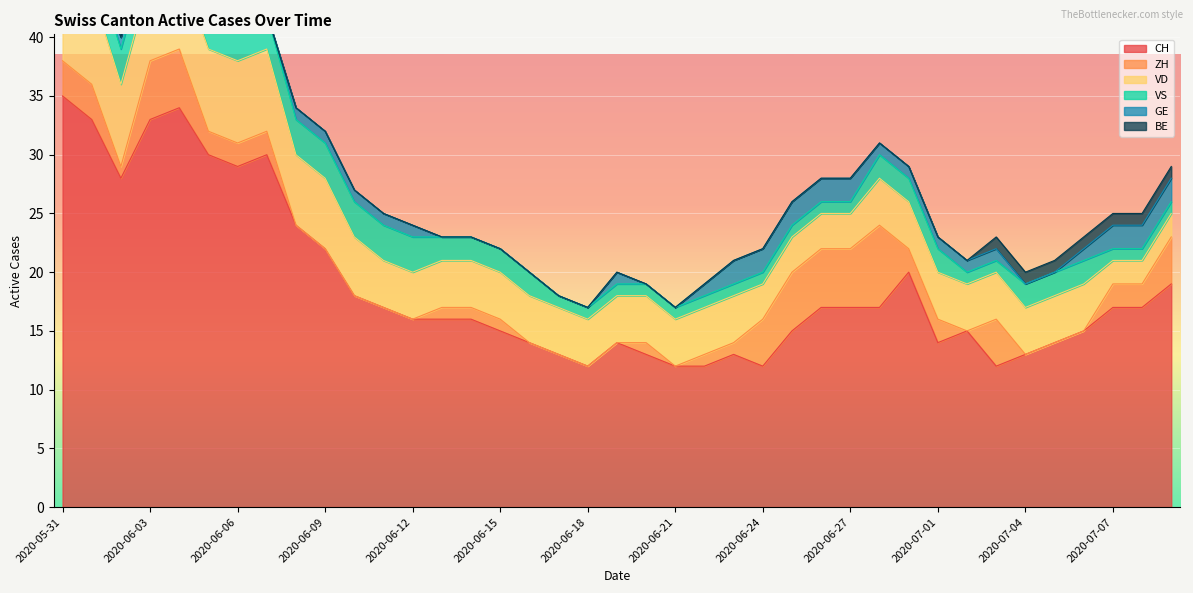

Which series changed the most between 2020-06-06 and 2020-06-09?

CH